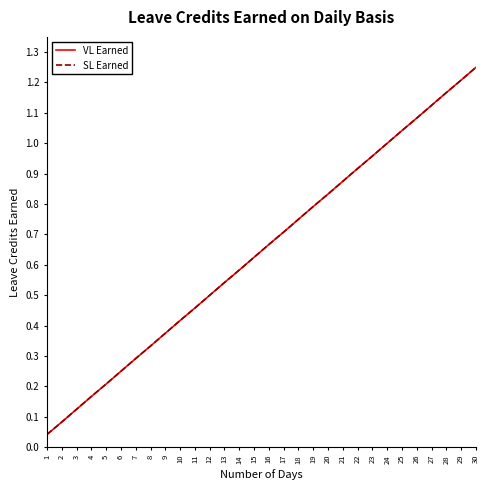

At which label does SL Earned reach its peak?

30